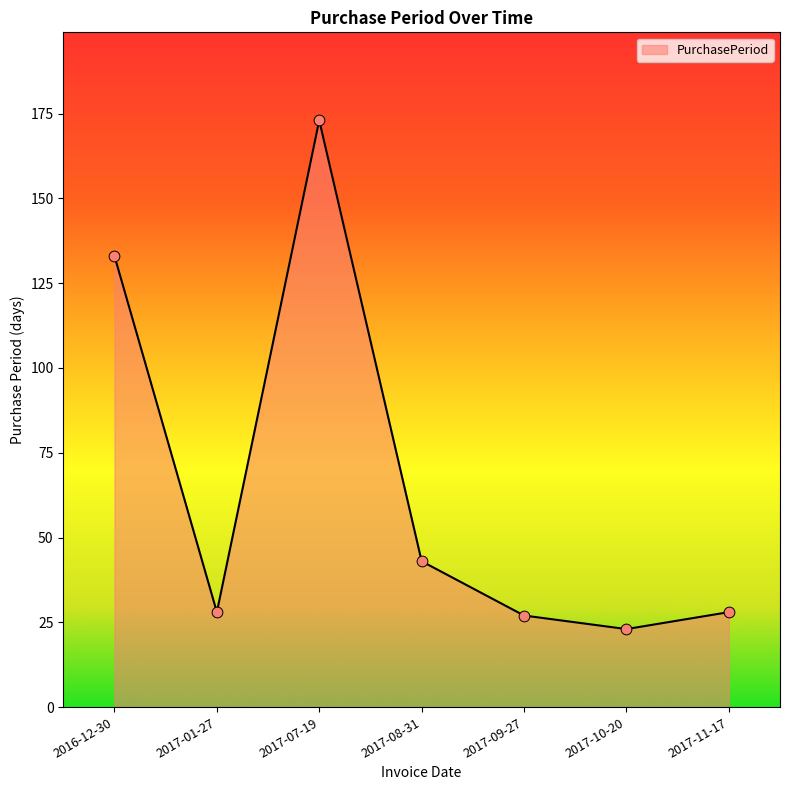

What is the ratio of the value at 2017-08-31 to the value at 2017-07-19?

0.2